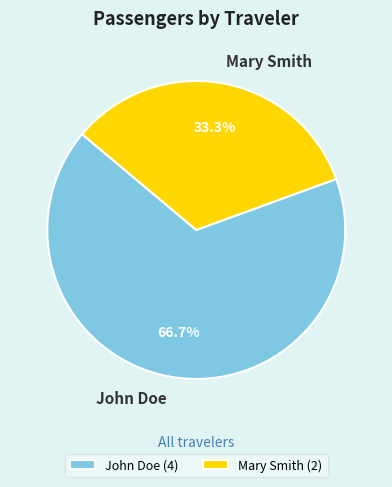

What percentage is the John Doe slice, to the nearest percent?

67%